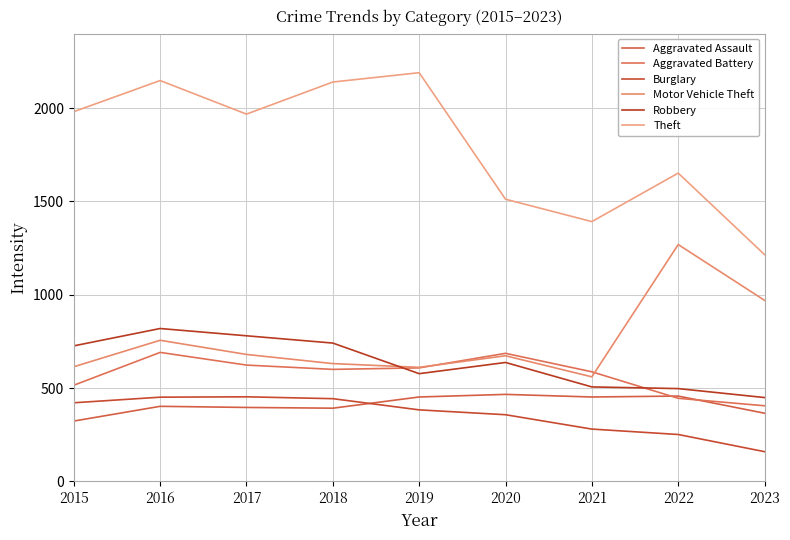

What is the difference between the second highest and minimum values in the Aggravated Battery series?

281